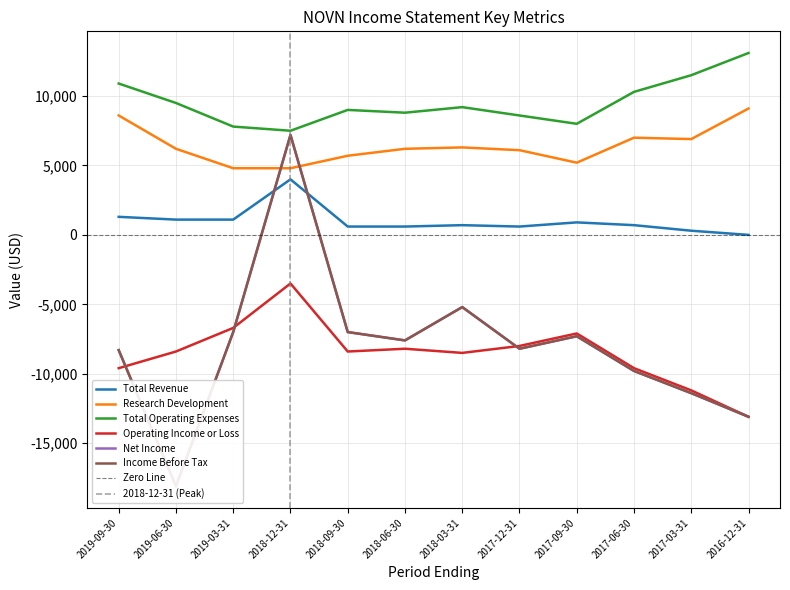

How many interior local peaks does the Total Revenue series have?

3